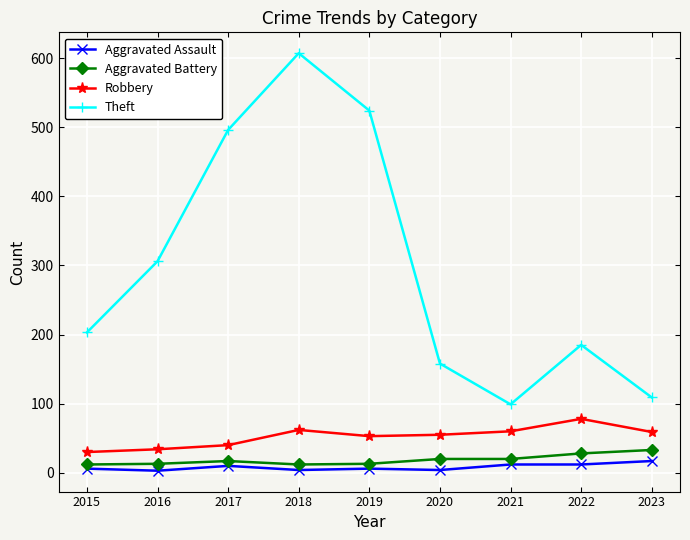

True or false: Aggravated Assault and Theft intersect in this chart.

False